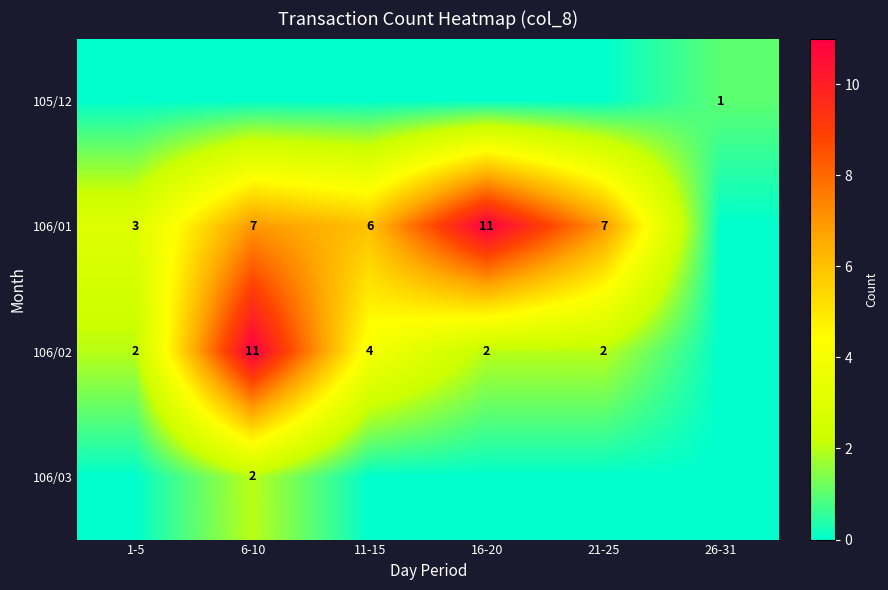

The value of 106/02 at 21-25 is 2. True or false?

True